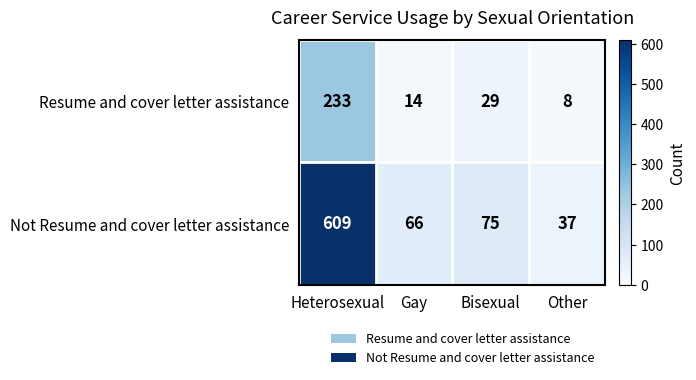

What is the greatest value displayed?

609